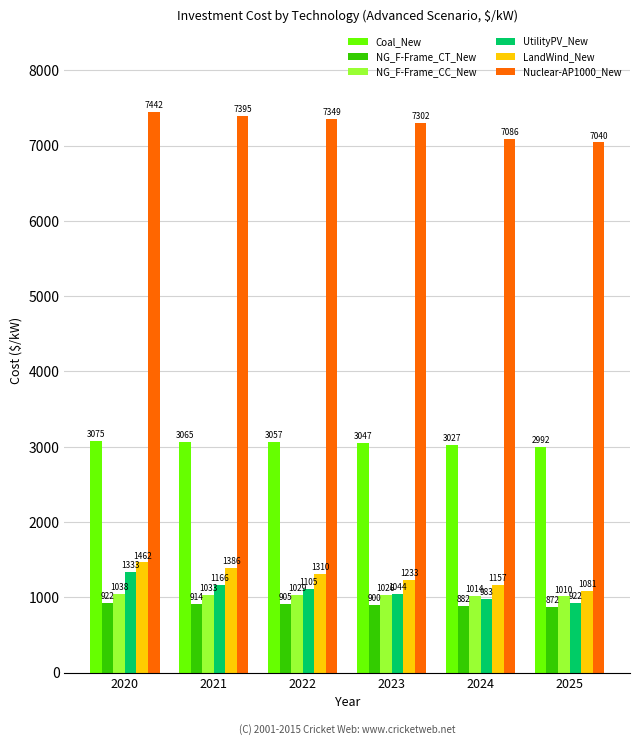

How many bars are there in each group?

6